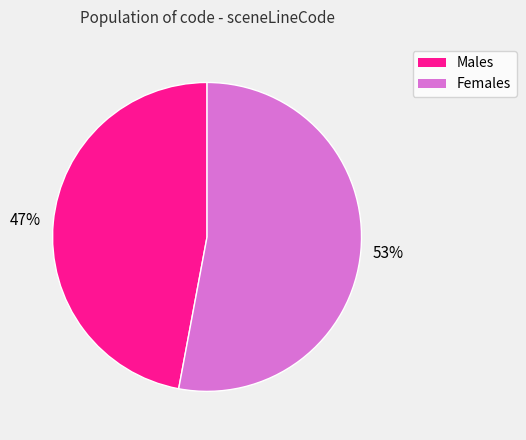

To the nearest percent, what is the difference between the largest and smallest slice percentages?

6%